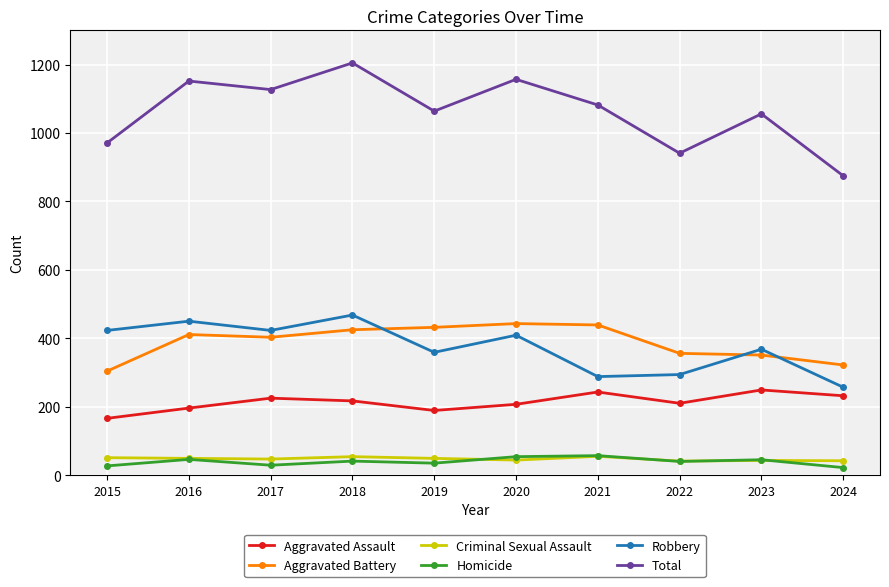

Which series has the largest range (max minus min)?

Total